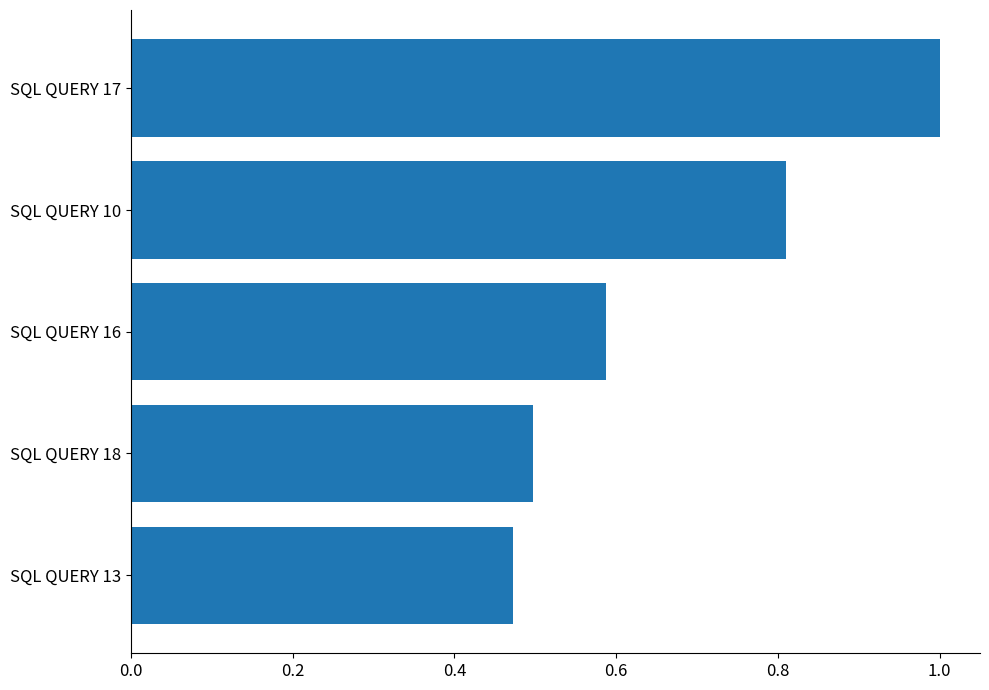

Rank the categories by value from lowest to highest.

SQL QUERY 13, SQL QUERY 18, SQL QUERY 16, SQL QUERY 10, SQL QUERY 17